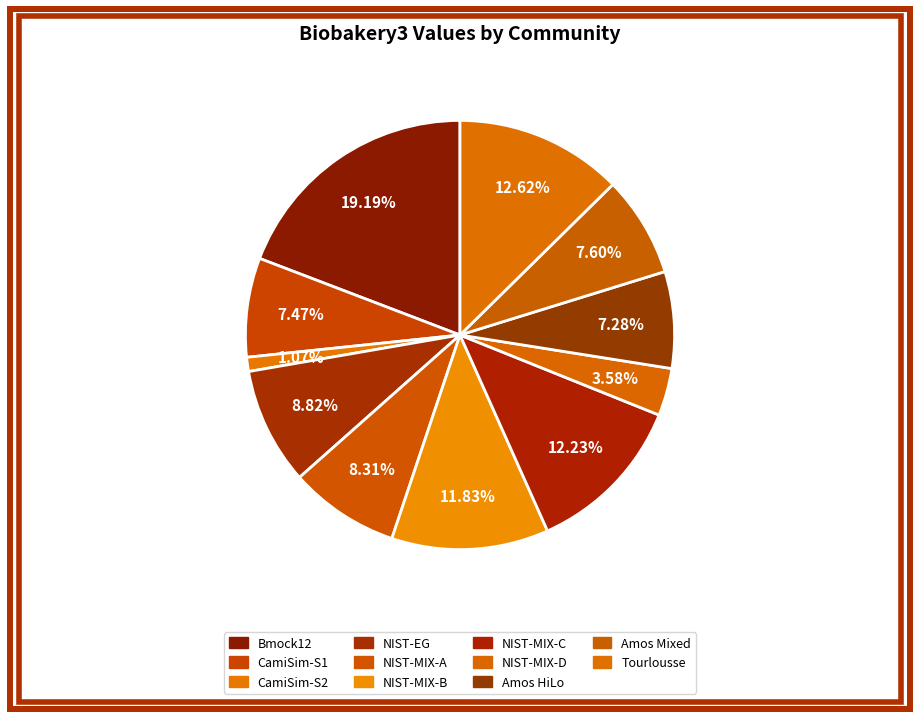

Is it true that Amos Mixed is 8% of the pie?

True